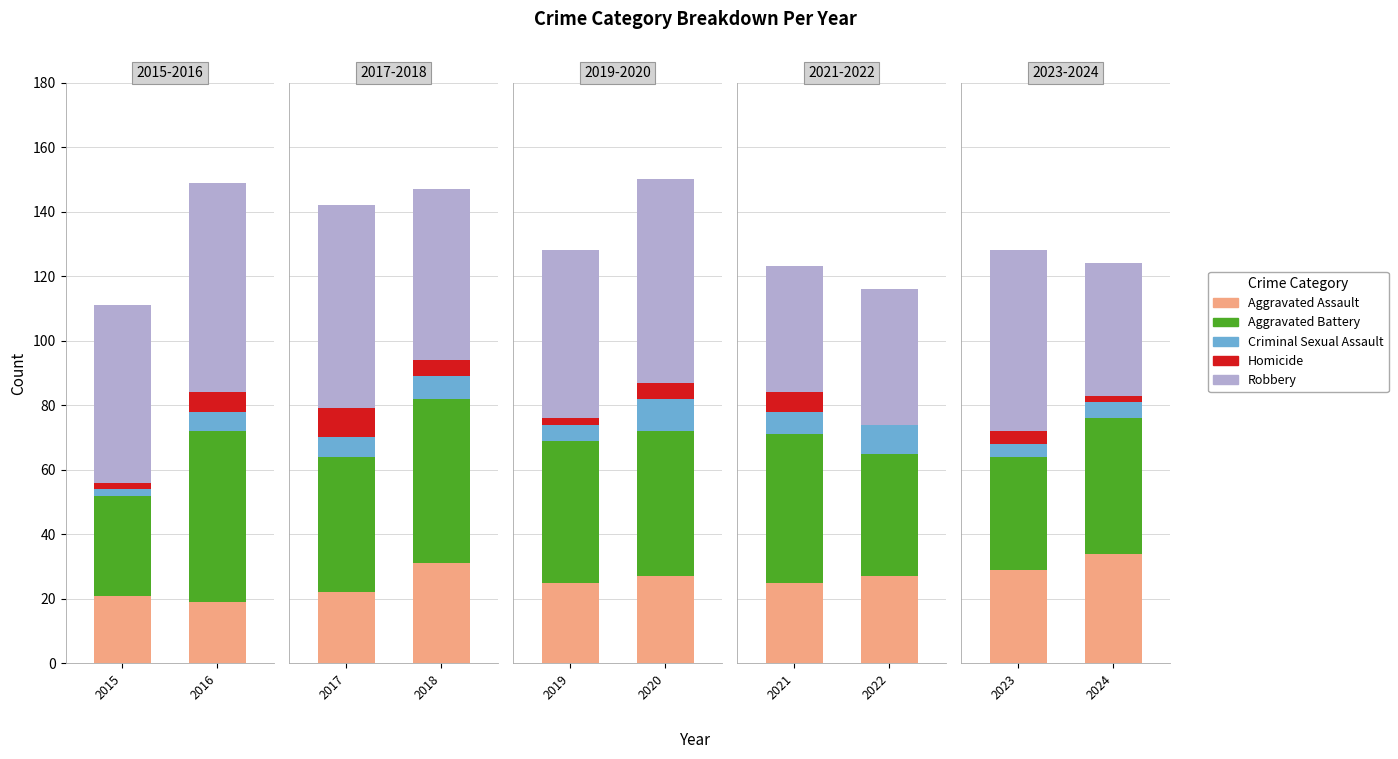

Is the value of Aggravated Battery at 2018 greater than the value of Robbery at 2024?

Yes